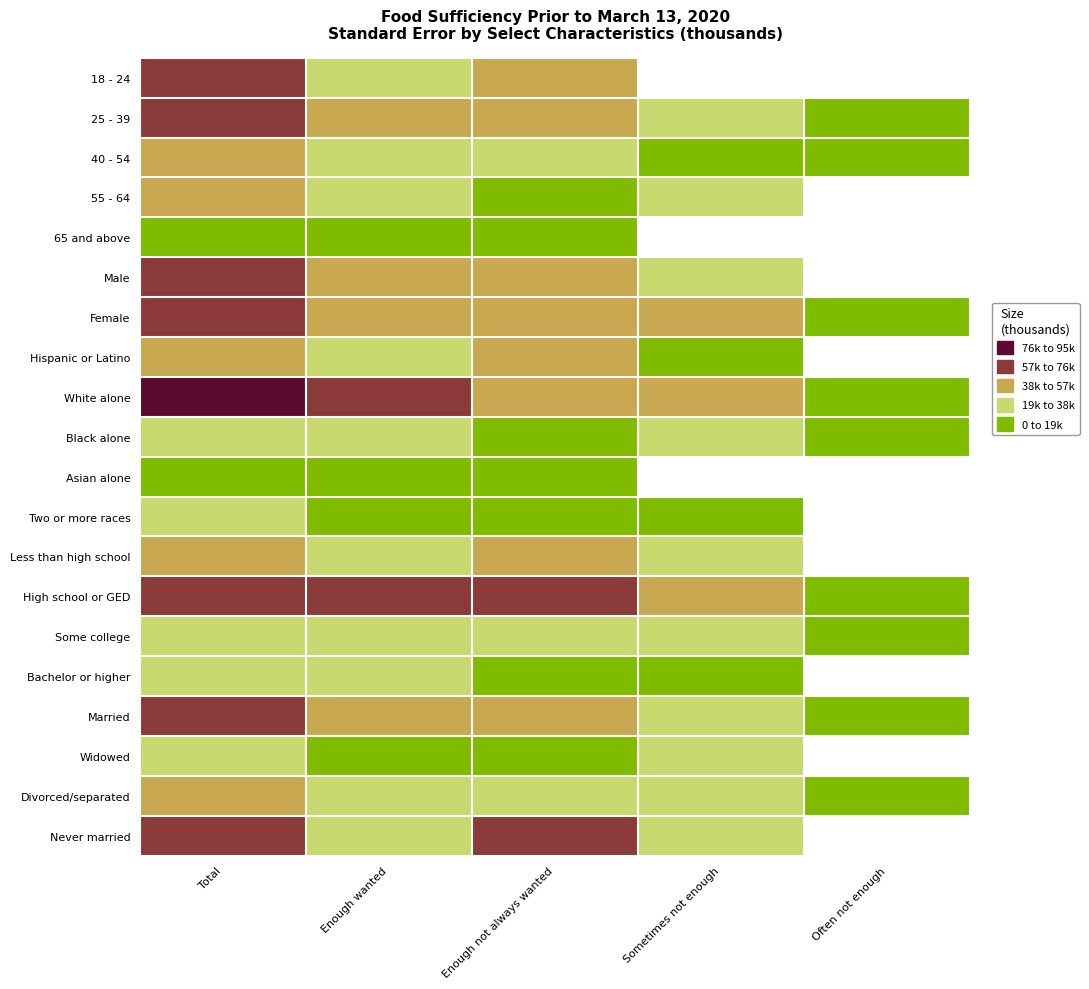

What is the minimum value shown in the chart?

1343.3